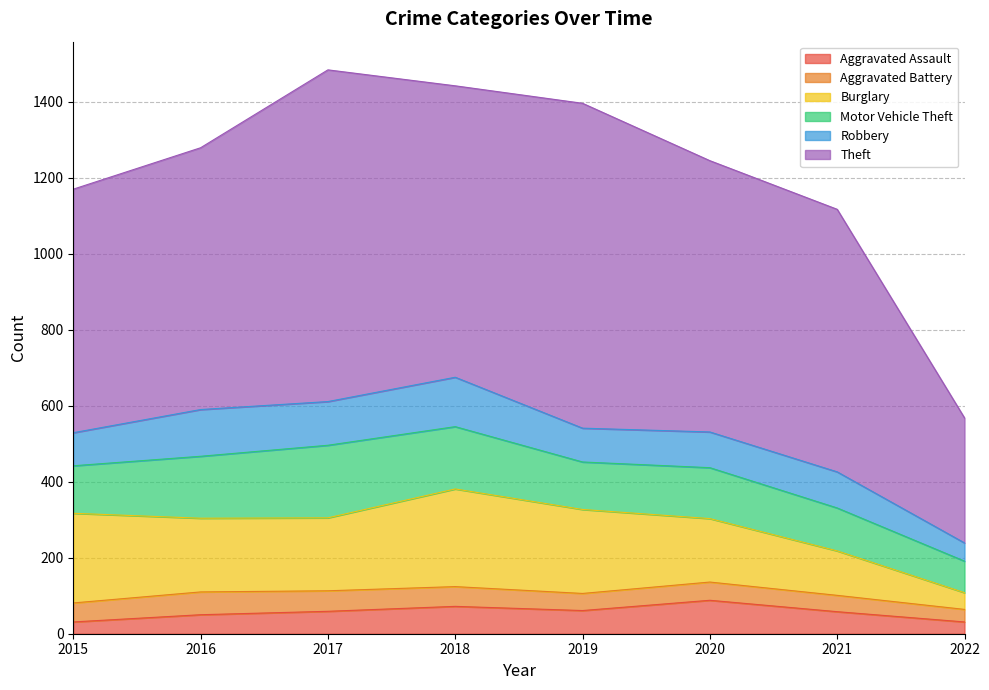

Where is the first local maximum for Motor Vehicle Theft?

2017